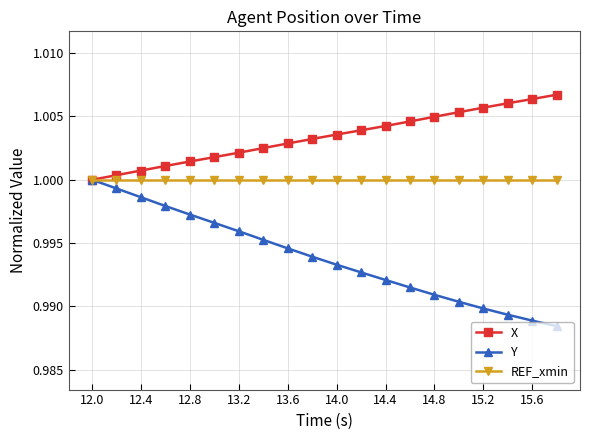

Rank the series by their average value, from lowest to highest.

Y, REF_xmin, X